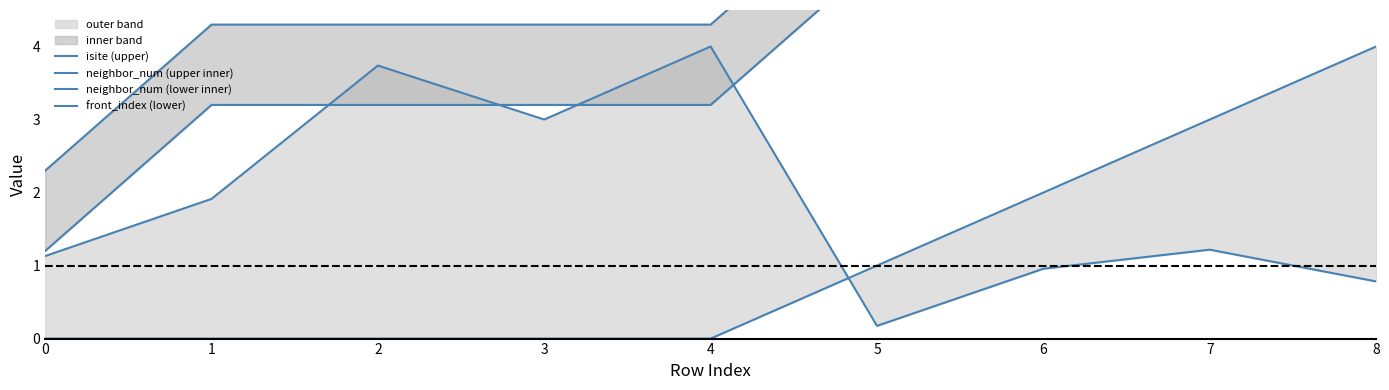

What is the total value across all series at 8?

16.3